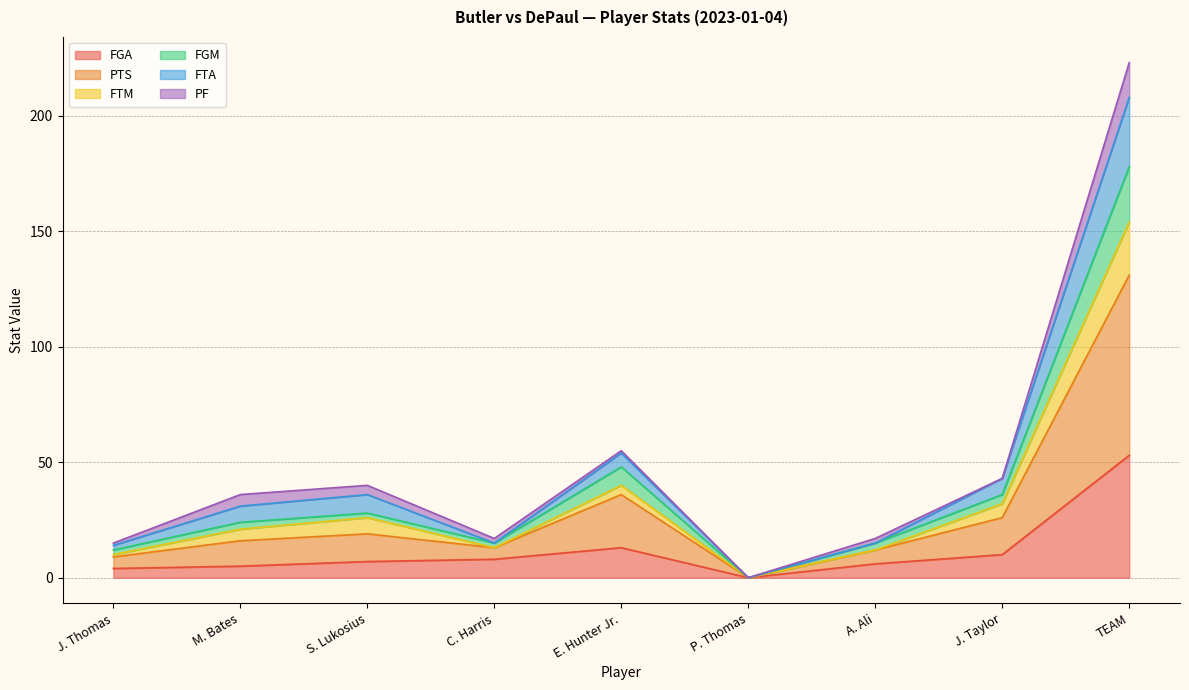

What is the highest value of the FGA series?

53